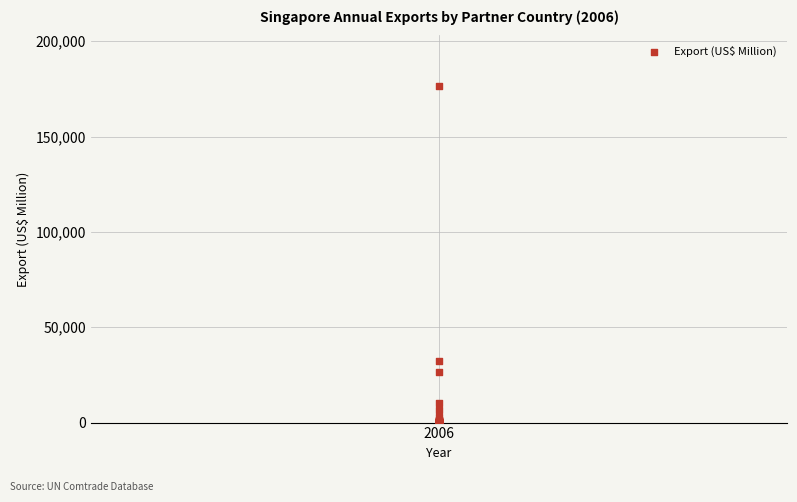

What Y value in the scatter plot is closest to 88243?

32189.4